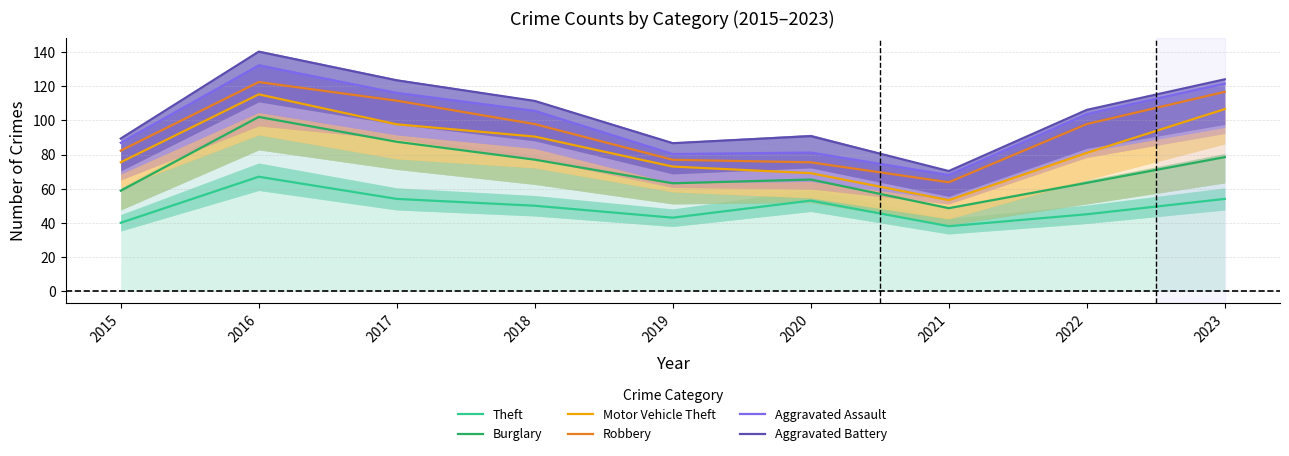

Count the number of categories in the chart.

9